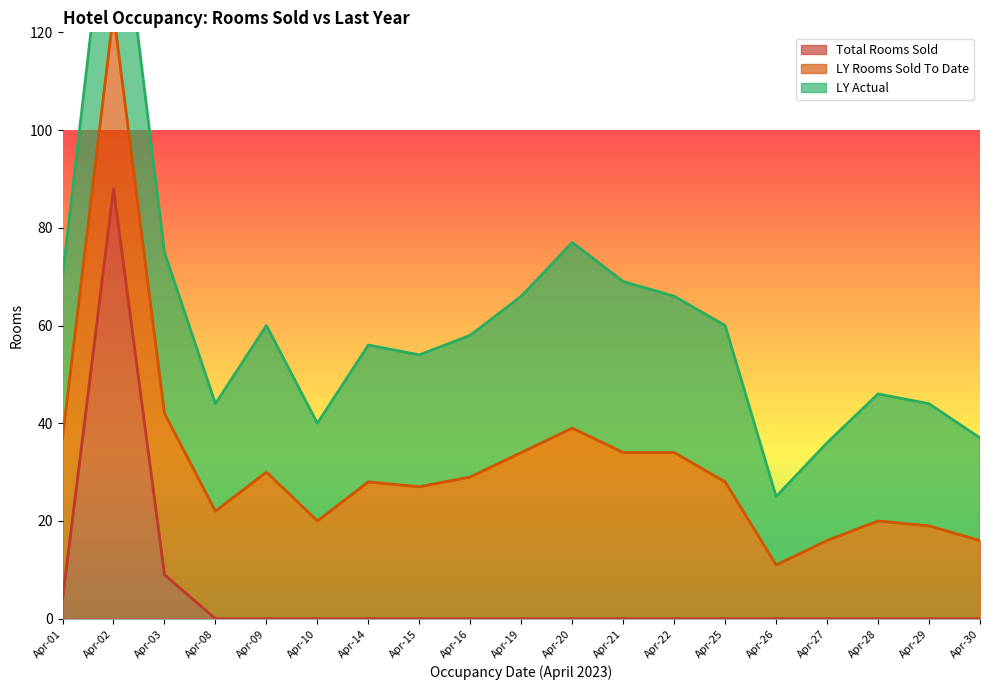

The Total Rooms Sold series shows 49 at Apr-16. True or false?

False